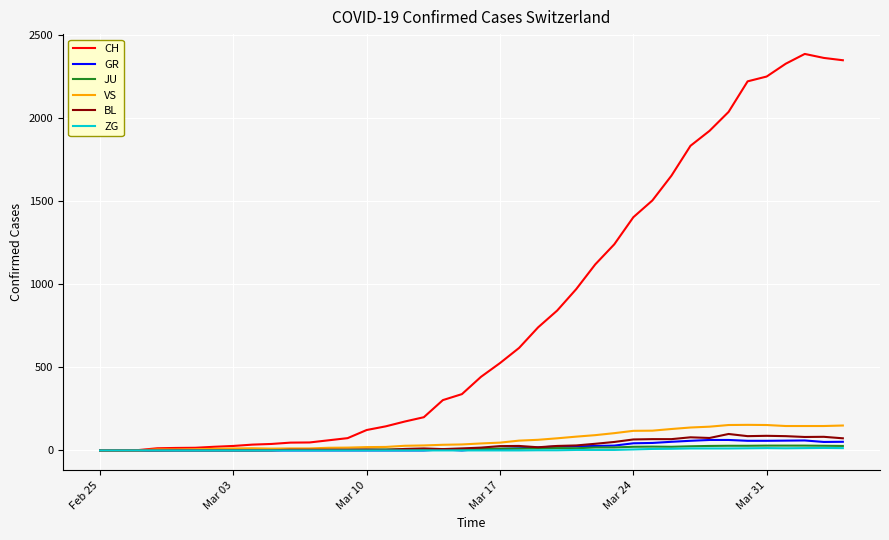

Which series has the largest total across all categories?

CH